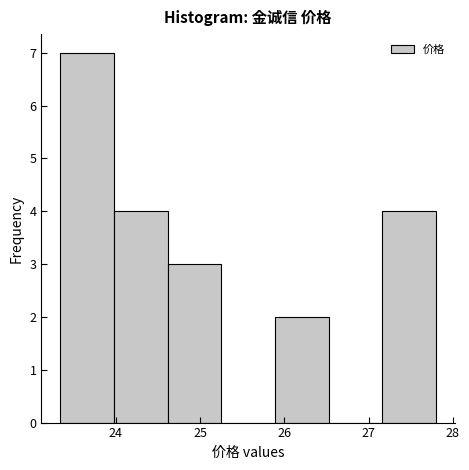

Reading left to right, transcribe this chart: for each bar, give the range it covers on the x-axis and its height. Neither the bar edges nor the heights are printed on the chart, so give them approximately, as read against the axes.

23.3 to 24.0: 7
24.0 to 24.6: 4
24.6 to 25.3: 3
25.3 to 25.9: 0
25.9 to 26.5: 2
26.5 to 27.2: 0
27.2 to 27.8: 4